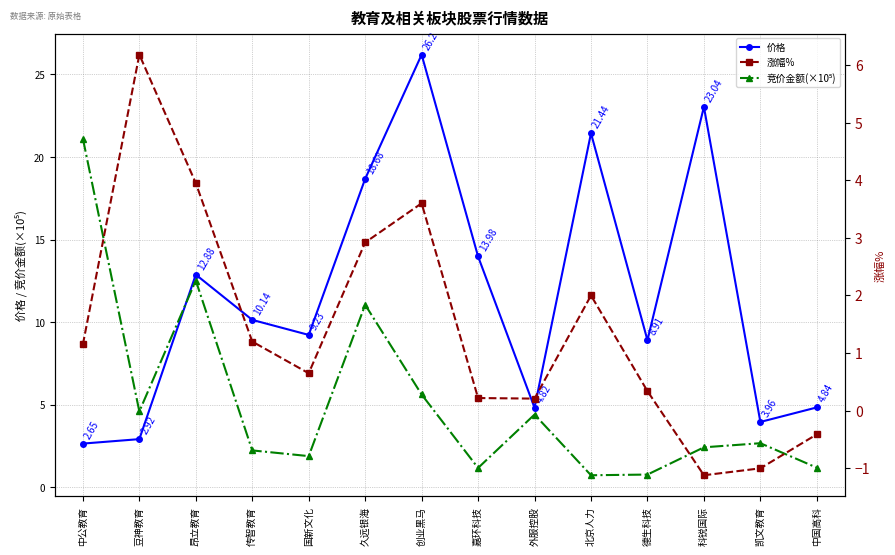

Reading right to left, what are all the values shown in this chart?

价格: 中国高科=4.8	凯文教育=4.0	科锐国际=23.0	德生科技=8.9	北京人力=21.4	外服控股=4.8	嘉环科技=14.0	创业黑马=26.2	久远银海=18.7	国新文化=9.2	传智教育=10.1	昂立教育=12.9	豆神教育=2.9	中公教育=2.6
竞价金额(×10⁵): 中国高科=1.2	凯文教育=2.7	科锐国际=2.4	德生科技=0.8	北京人力=0.7	外服控股=4.4	嘉环科技=1.2	创业黑马=5.6	久远银海=11.1	国新文化=1.9	传智教育=2.2	昂立教育=12.5	豆神教育=4.6	中公教育=21.1
涨幅%: 中国高科=-0.4	凯文教育=-1.0	科锐国际=-1.1	德生科技=0.3	北京人力=2.0	外服控股=0.2	嘉环科技=0.2	创业黑马=3.6	久远银海=2.9	国新文化=0.7	传智教育=1.2	昂立教育=4.0	豆神教育=6.2	中公教育=1.1